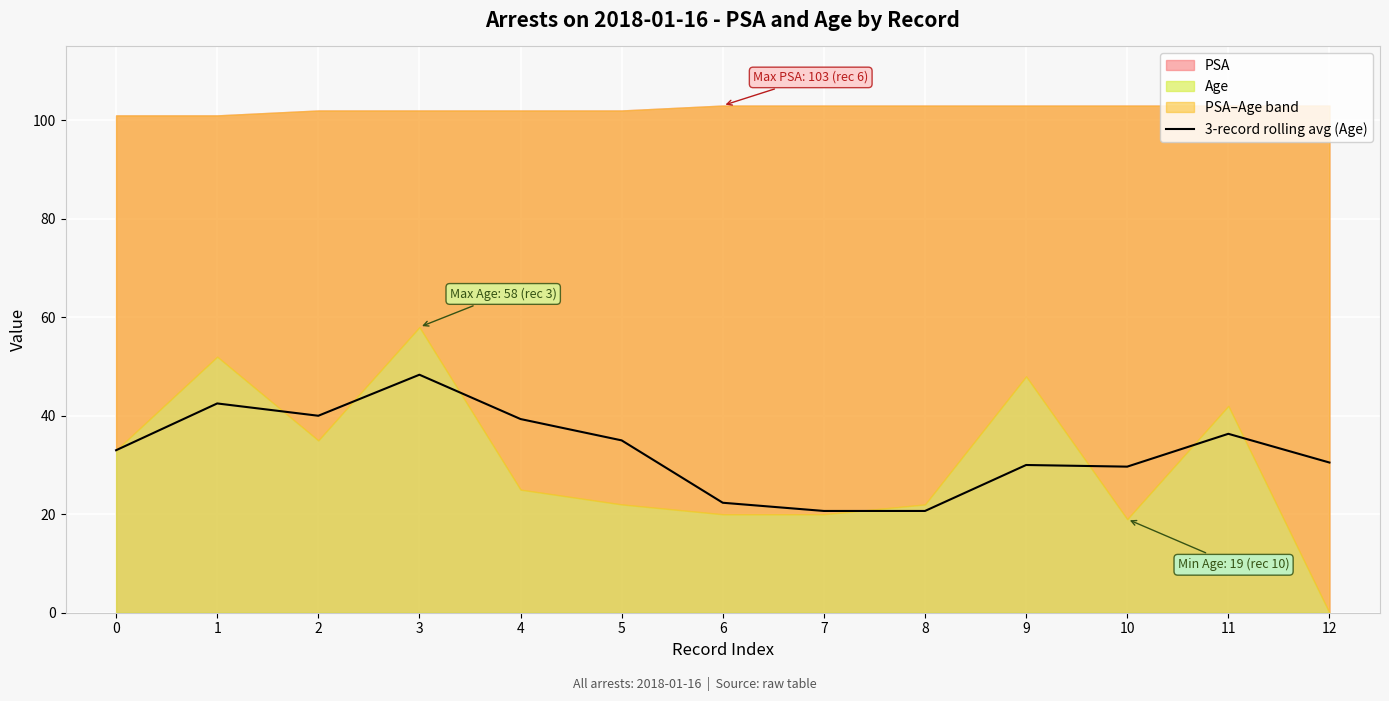

The value of 3-record rolling avg (Age) at 3 is 48.3. True or false?

True